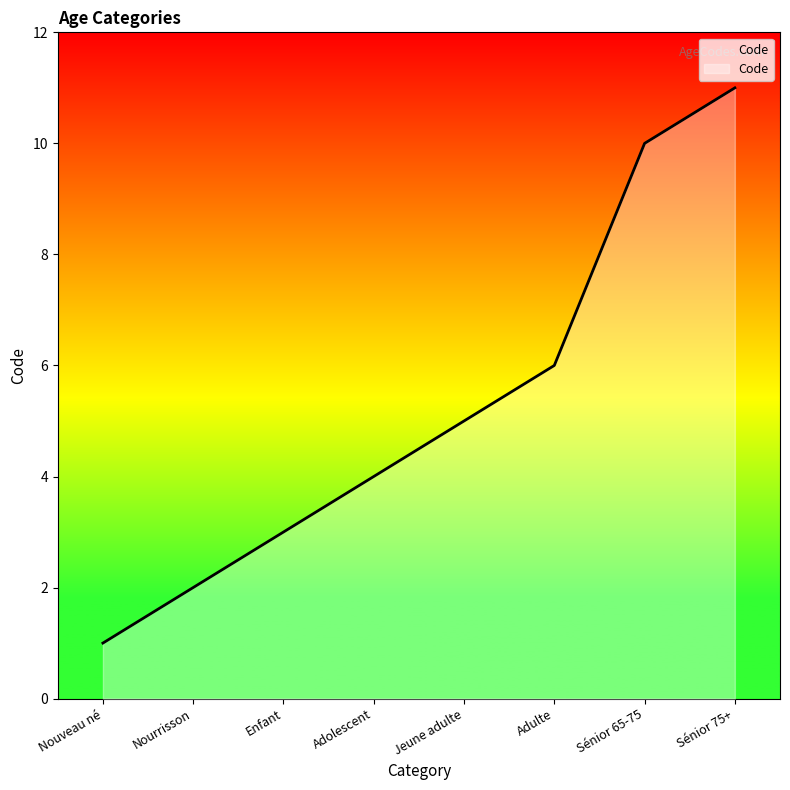

Which label corresponds to the smallest value in the chart?

Nouveau né